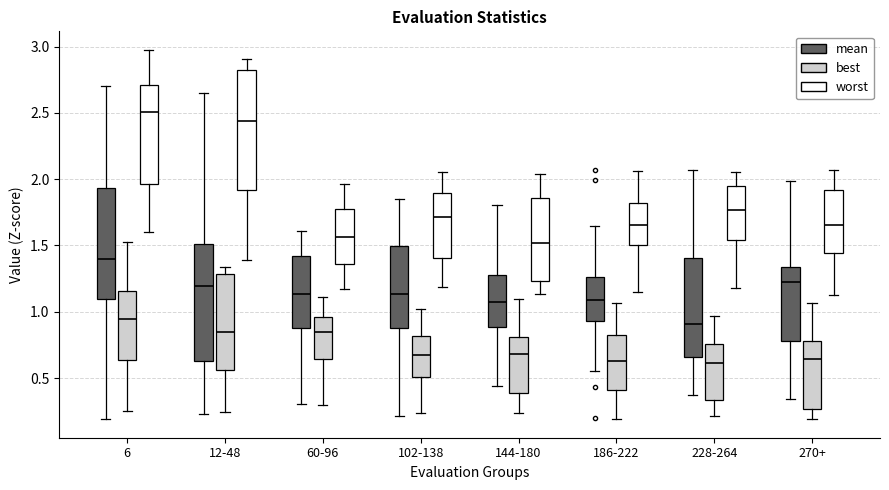

Where does the median line of the box for 270+ (worst) sit on the y-axis? The values are not printed on the chart, so give them approximately, as read against the axis.

1.65